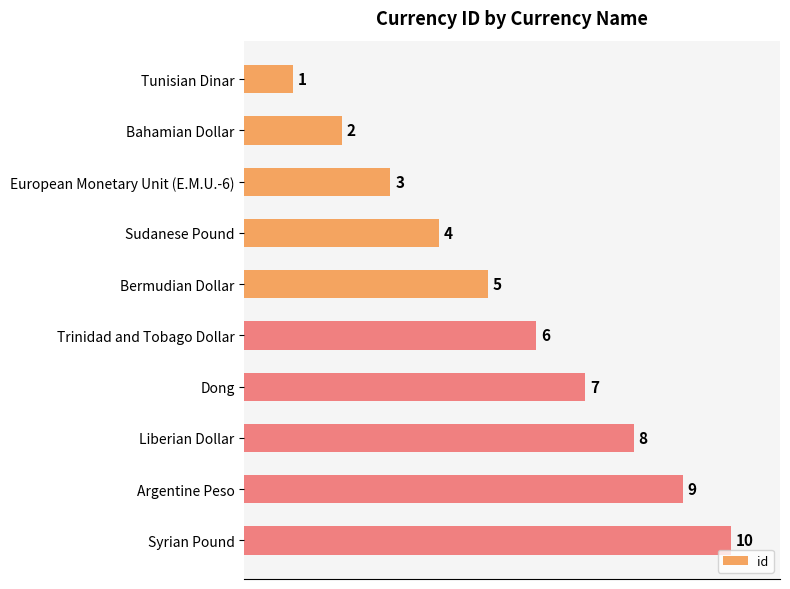

What is the average value?

6